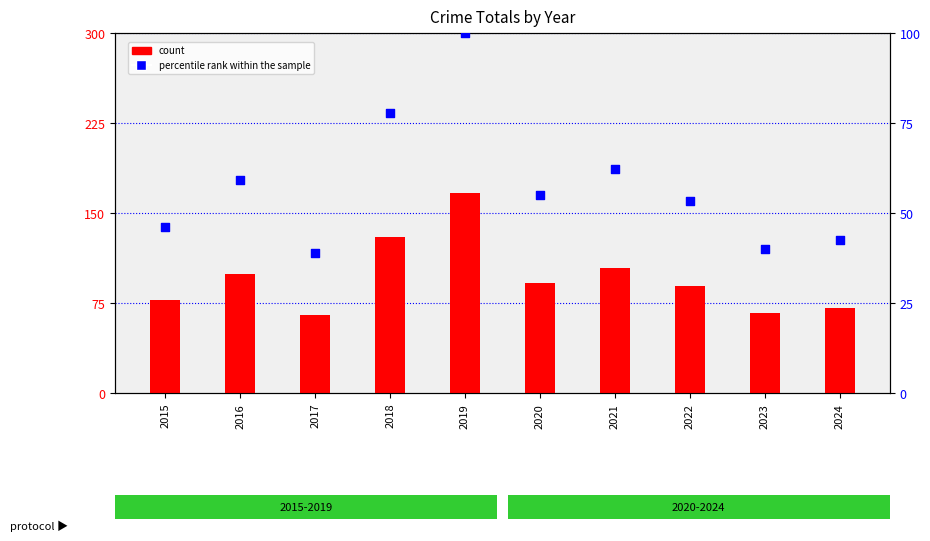

Which series contains the highest Y value?

count